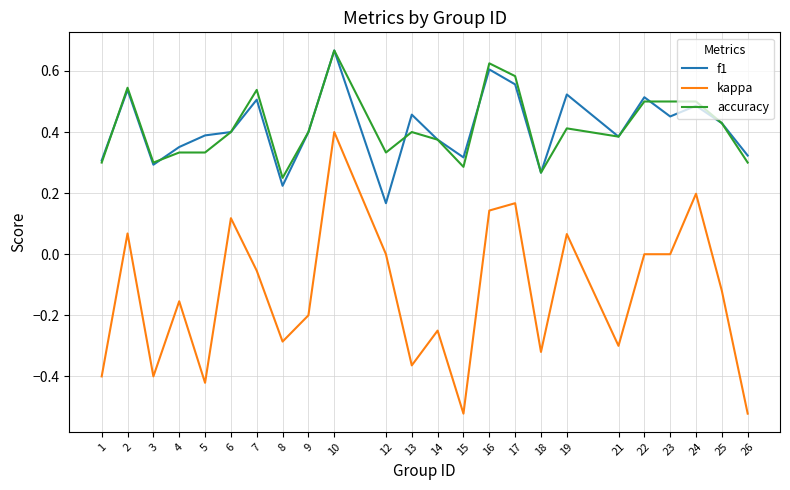

Which series has the largest range (max minus min)?

kappa